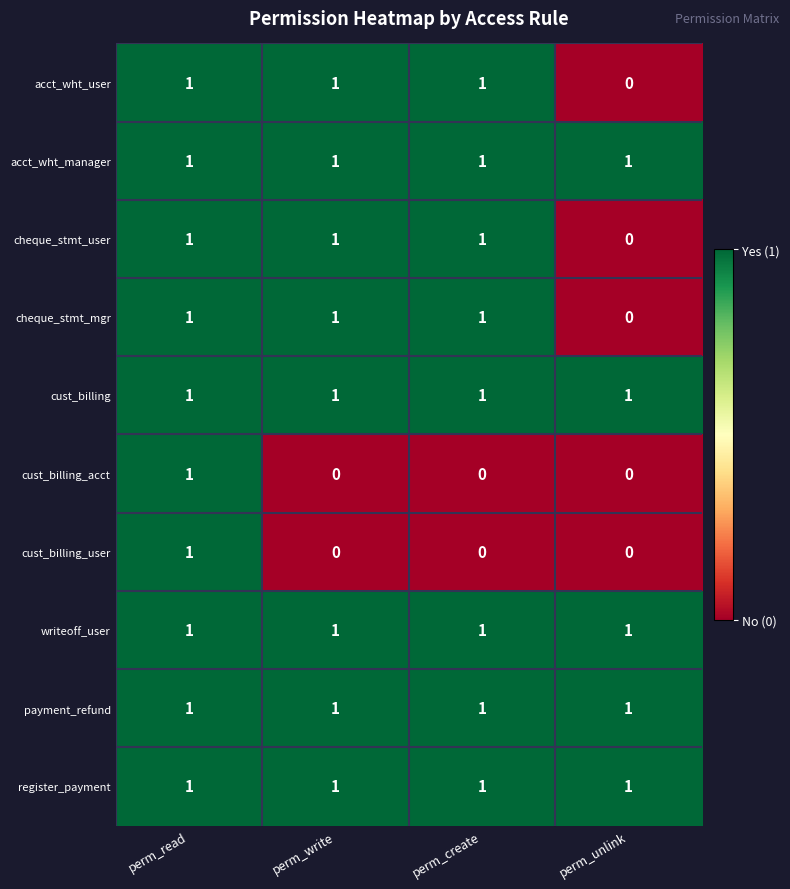

What is the total value across all series at perm_unlink?

5